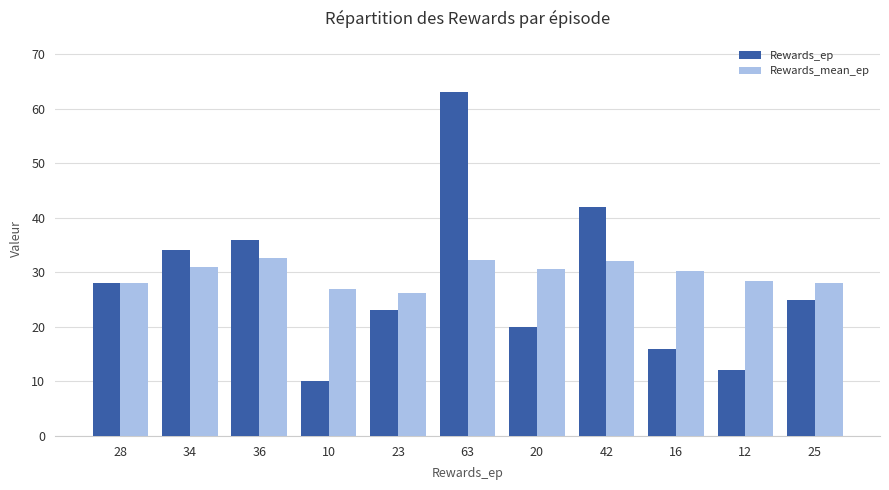

Is it true that Rewards_mean_ep equals 50.0 at 25?

False